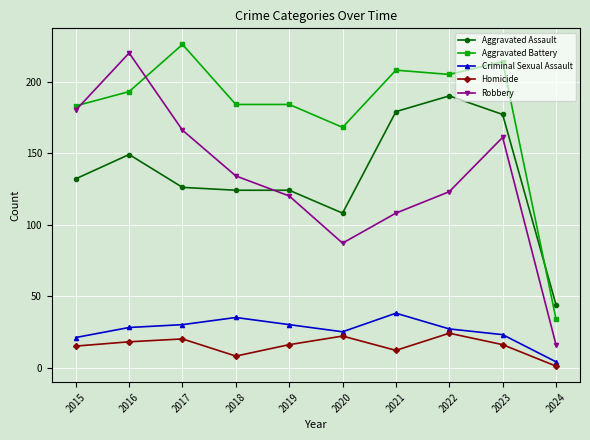

Where does the Robbery series first go above 134?

2015